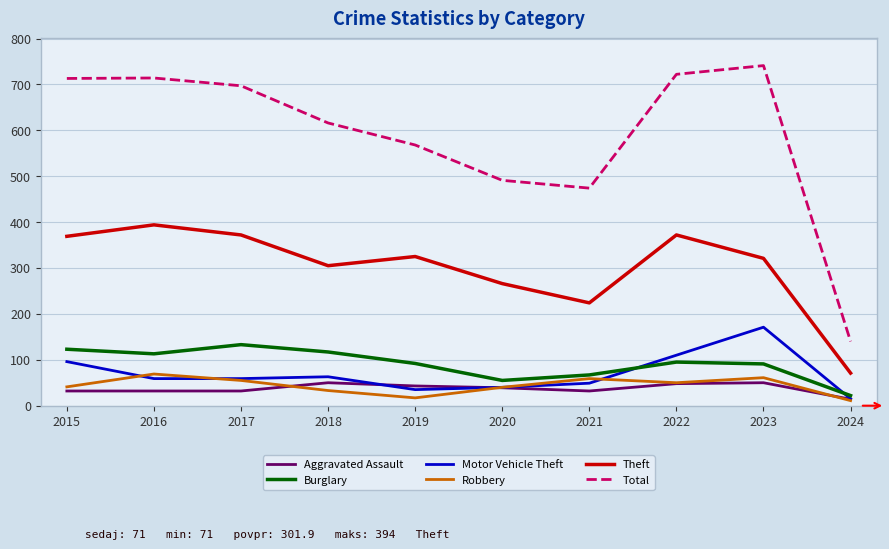

At which category does Total reach its first local valley?

2021